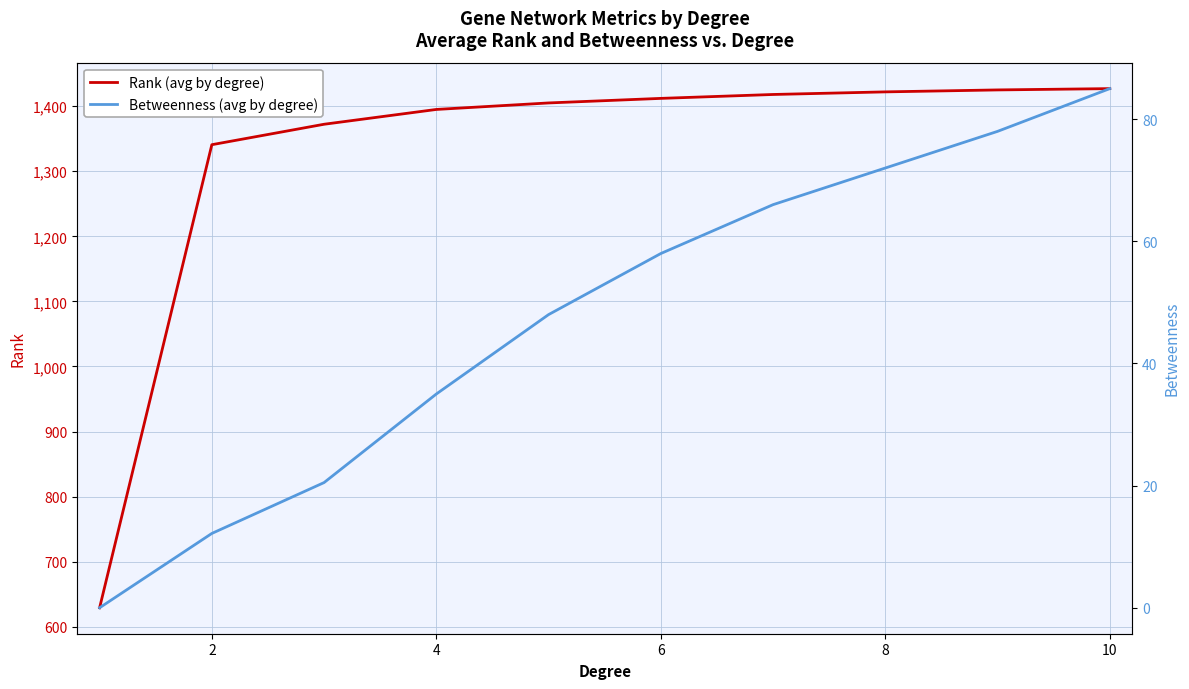

The value of Rank (avg by degree) at 2 is 1340.8. True or false?

True